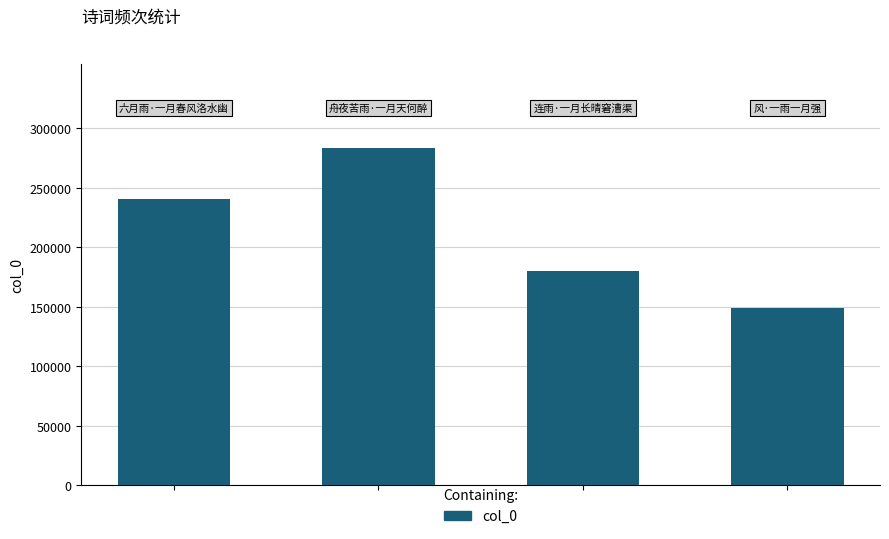

What is the greatest value displayed?

283222